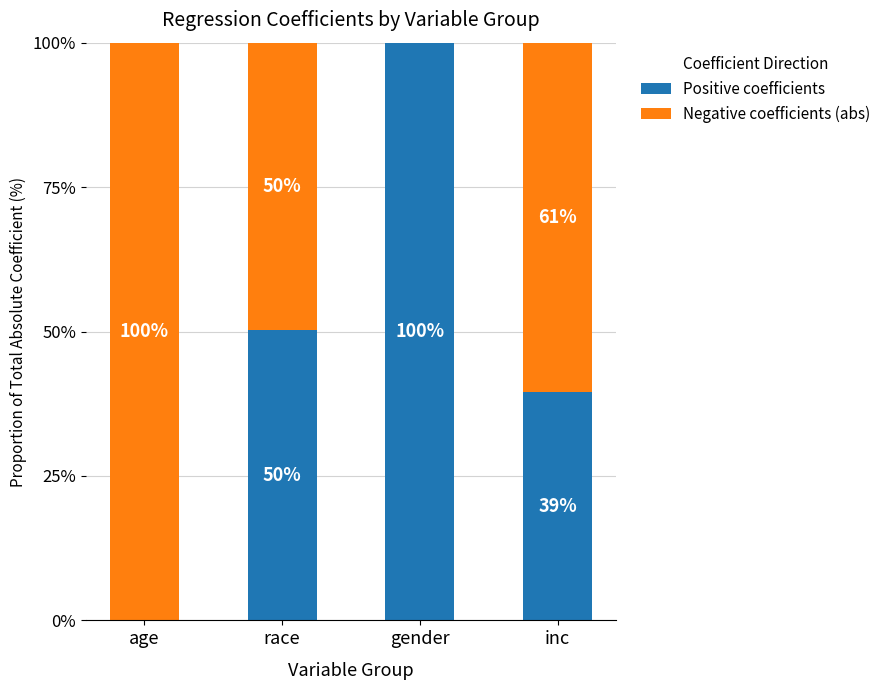

What are all the series names shown in the legend?

Positive coefficients, Negative coefficients (abs)